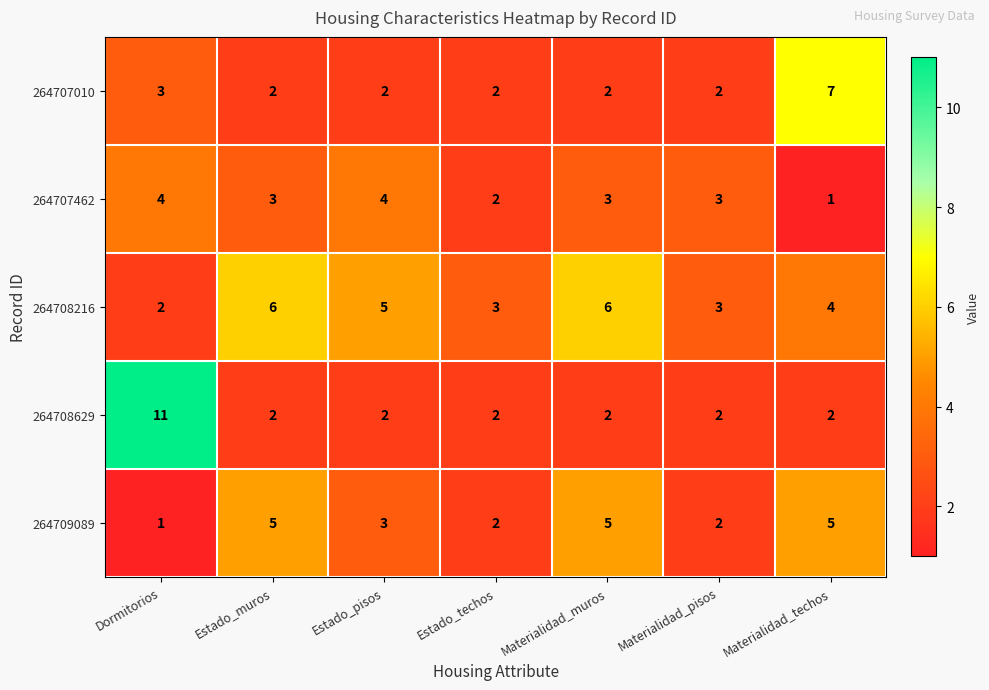

Where is 264709089 nearest to the value 3?

Estado_pisos